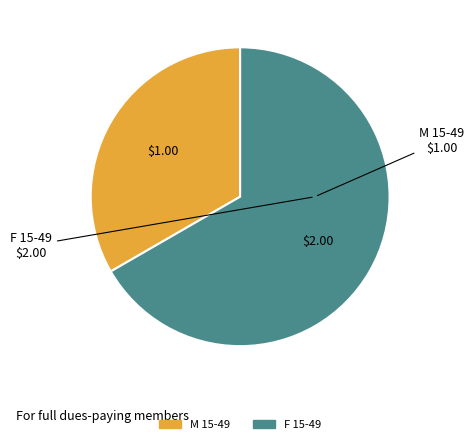

Approximately how many times larger is the value at M 15-49 compared to F 15-49?

0.5